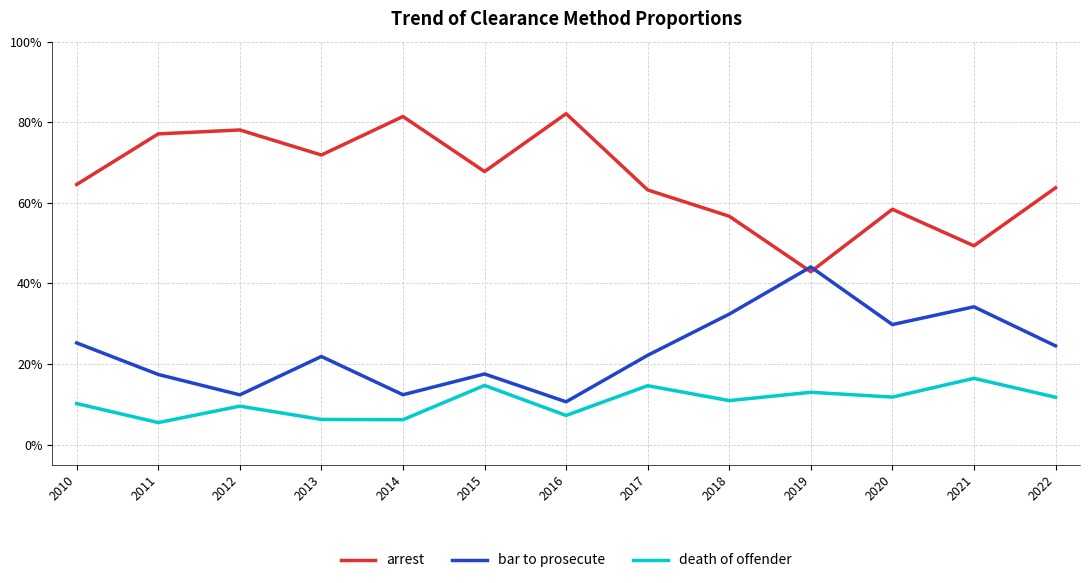

Which series has the largest total across all categories?

arrest